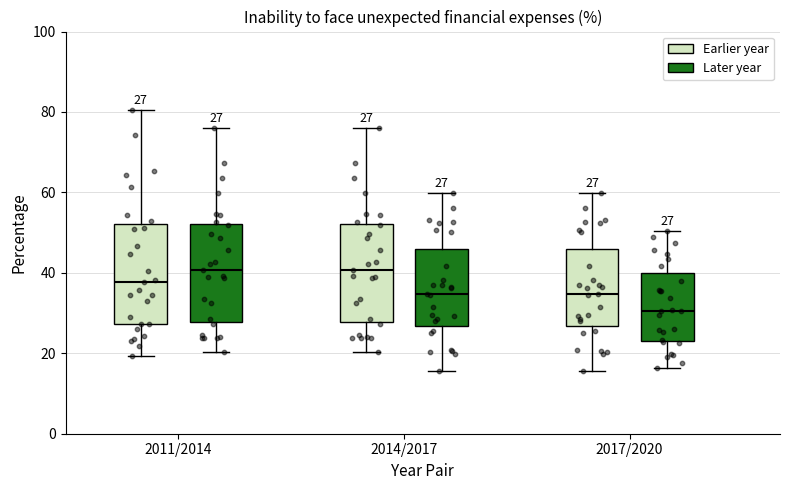

Which box's median line is the lowest?

2017/2020 (Later year)